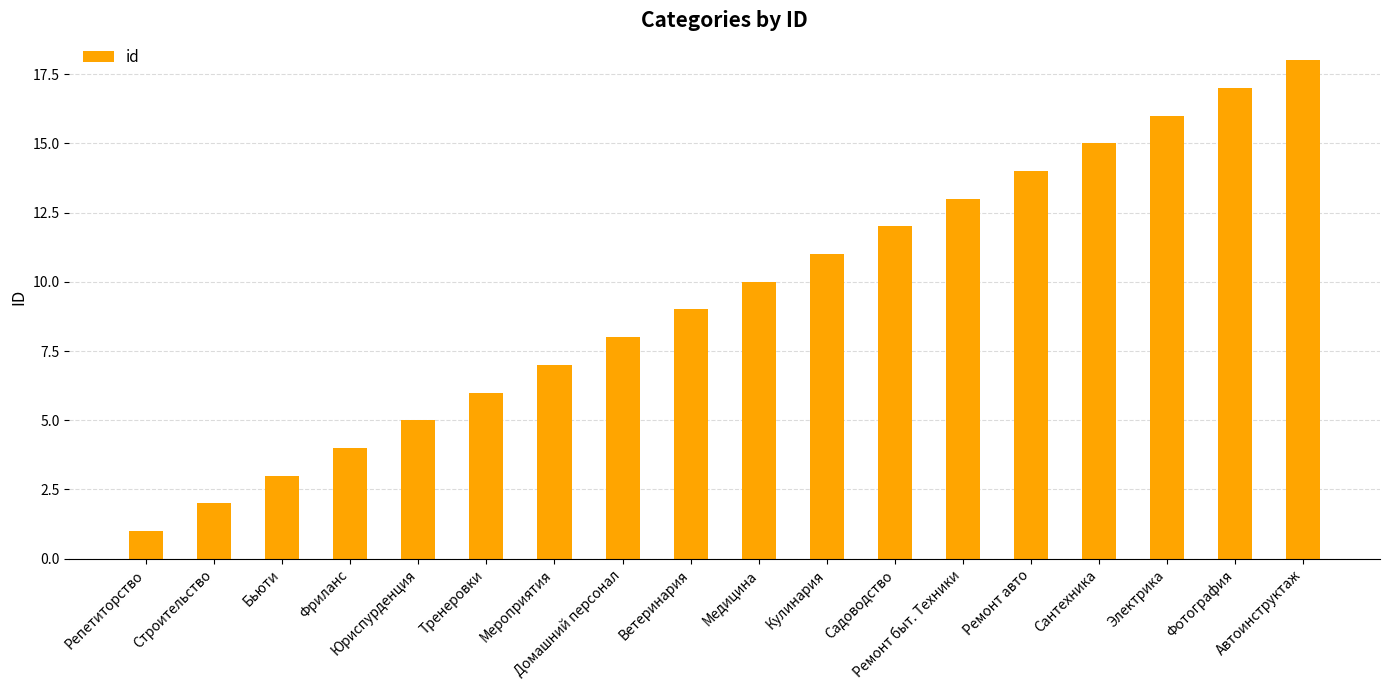

Where is the data nearest to the value 9?

Ветеринария